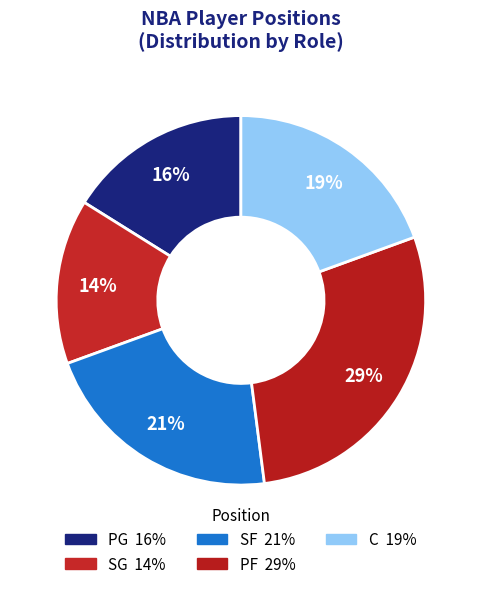

Which category has the smallest portion of the pie?

SG